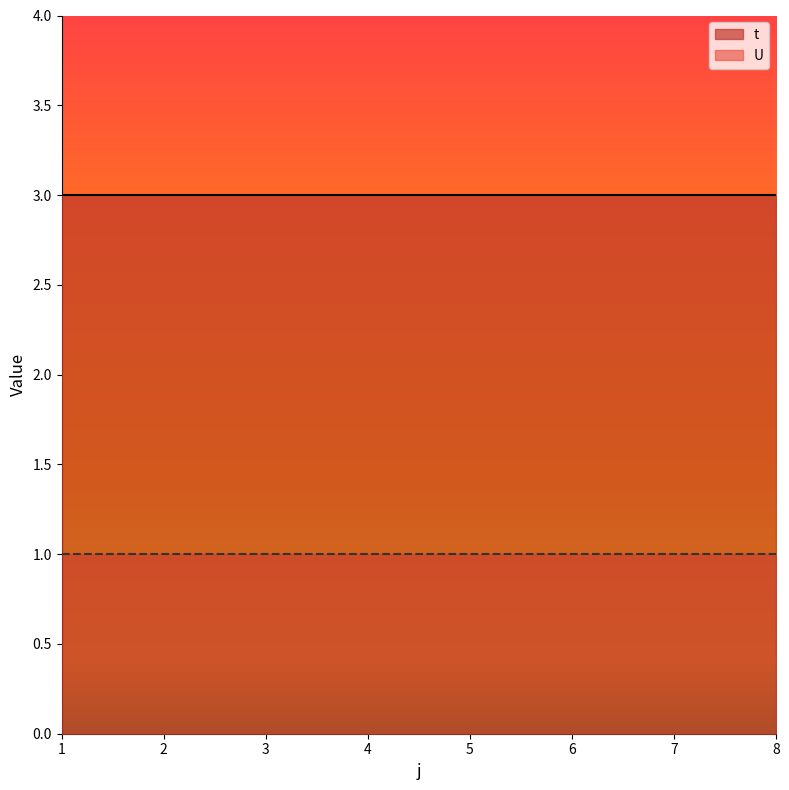

True or false: t has a value of 3 at 3.

True